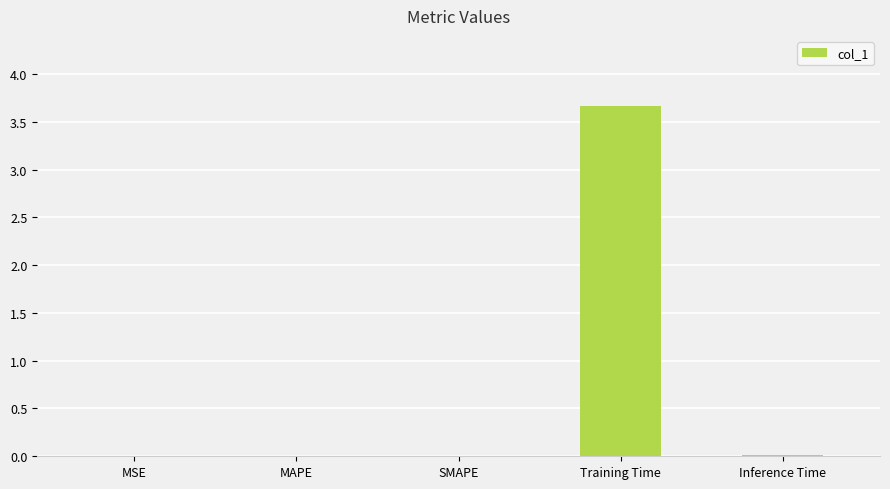

Count the number of data series in this chart.

1